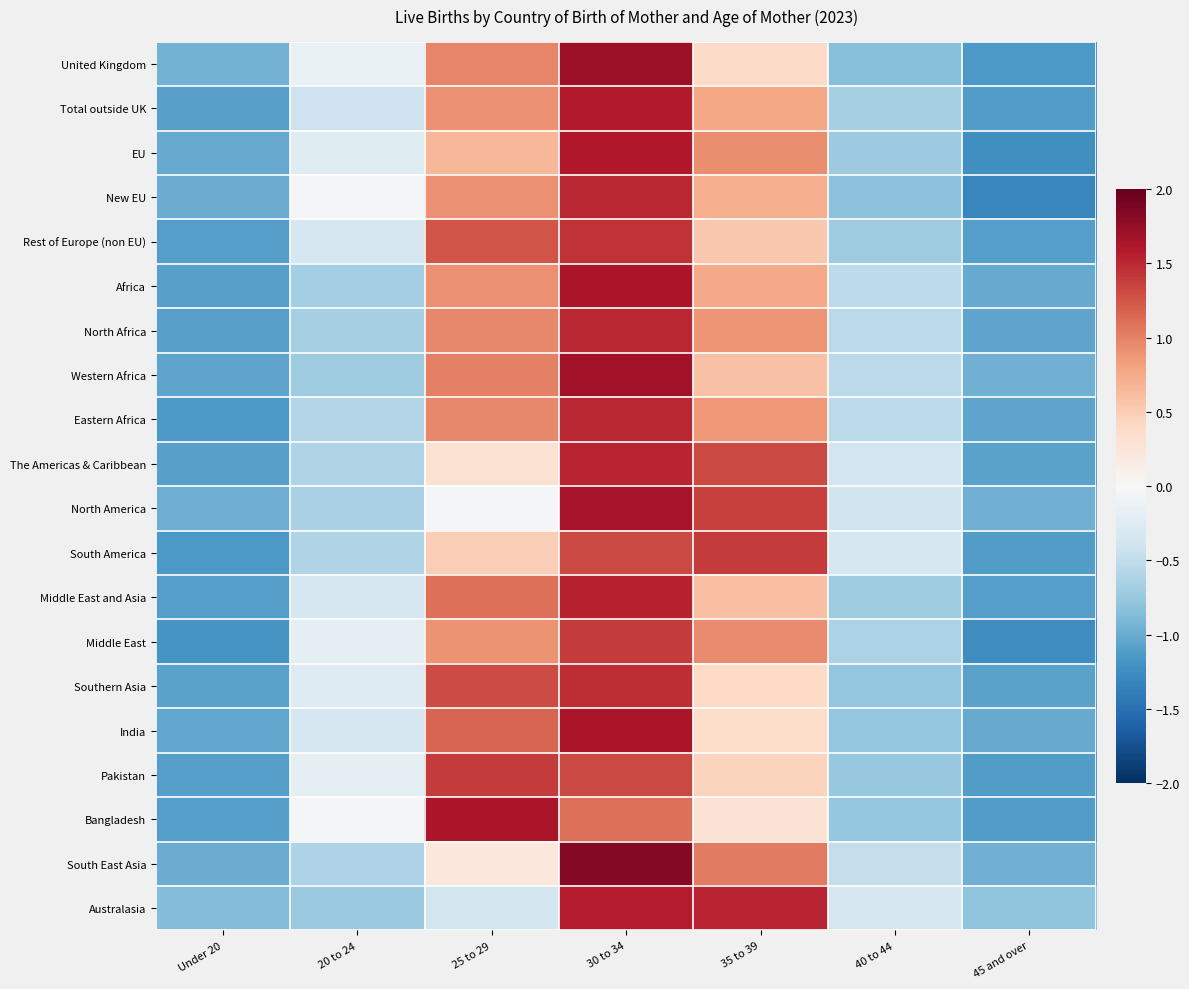

What is the smallest value displayed?

-1.3